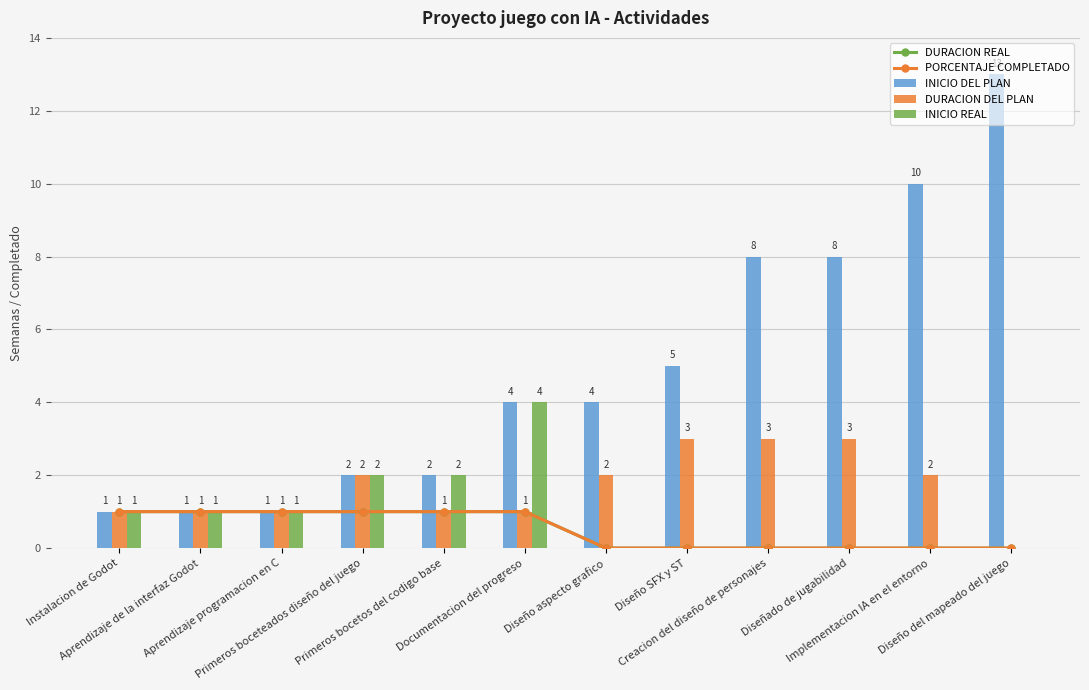

How many values in the INICIO REAL series exceed 1?

3